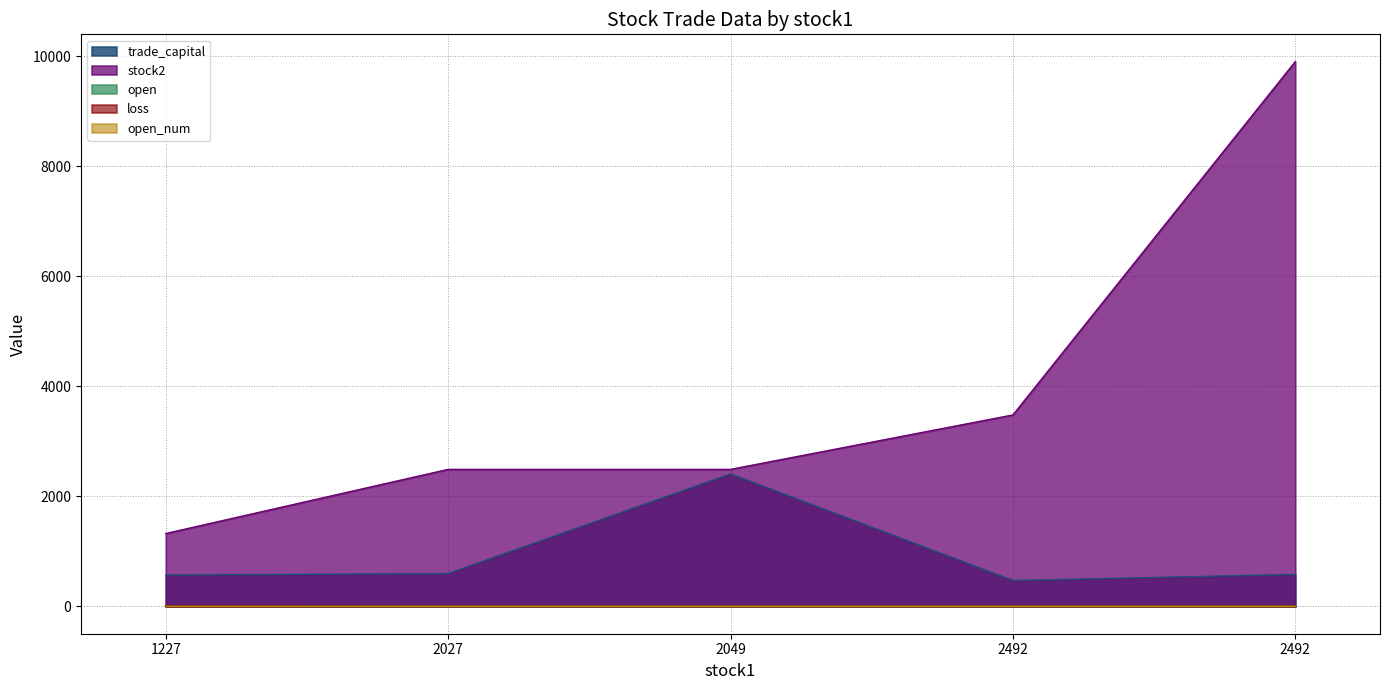

What is the spread (max minus min) of values at 2492?

3479.5